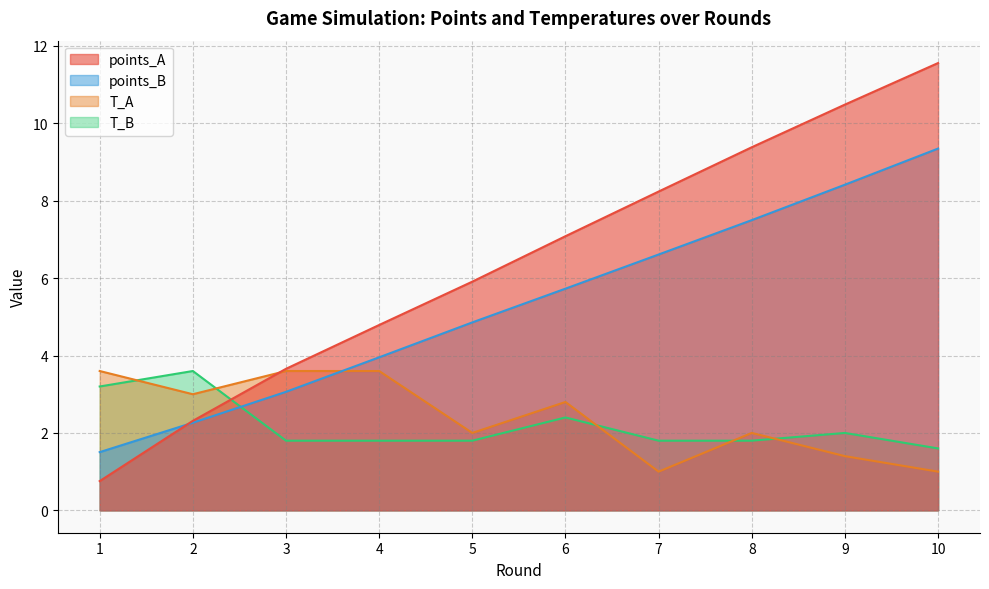

How many distinct data groups are displayed?

4